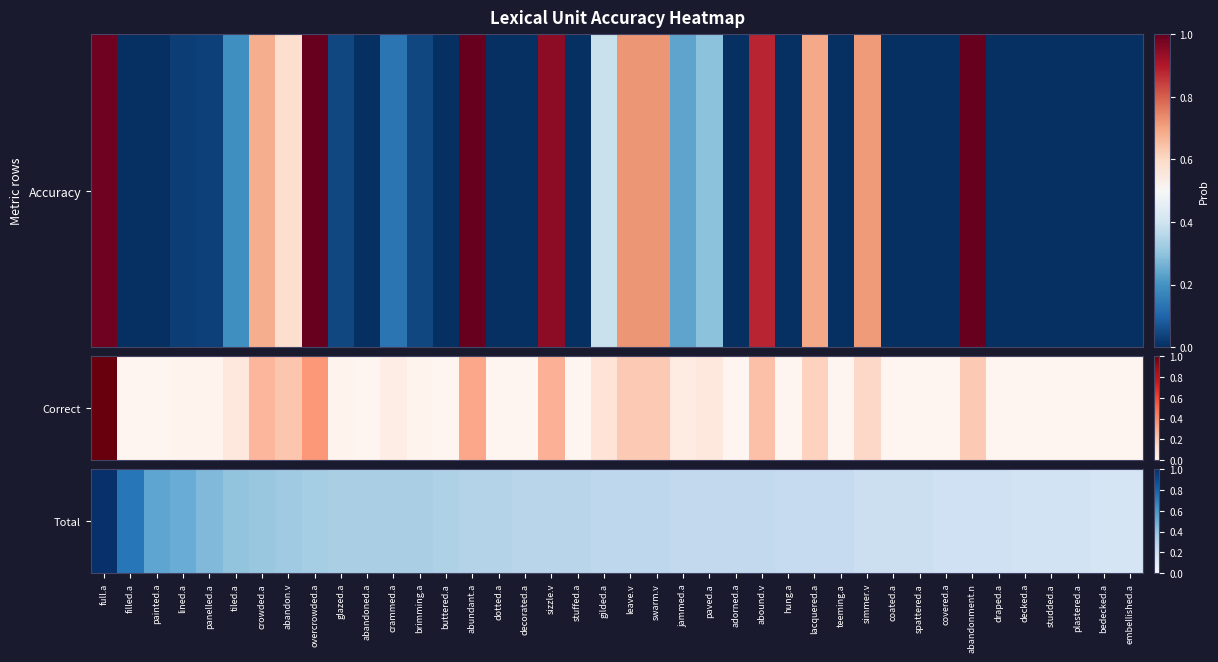

What is the greatest value displayed?

1.0